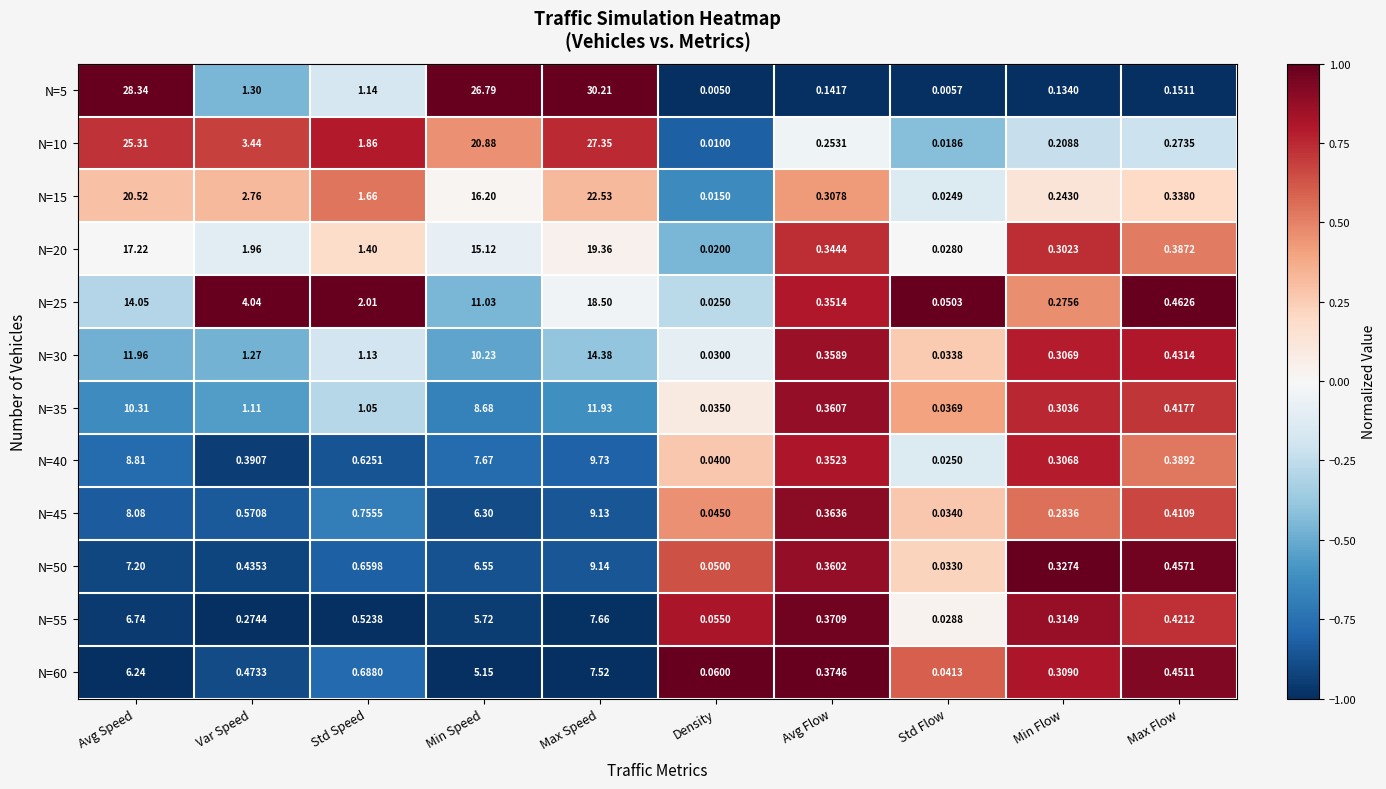

At which category does the chart reach its minimum across all series?

Density